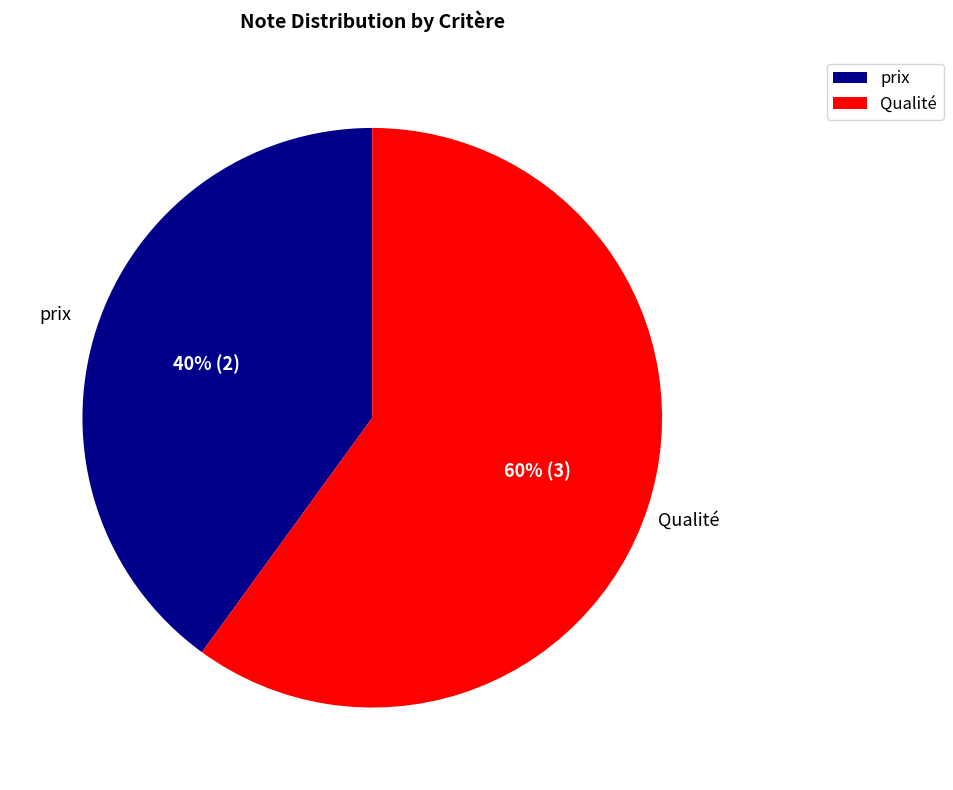

Count the number of slices in the pie.

2